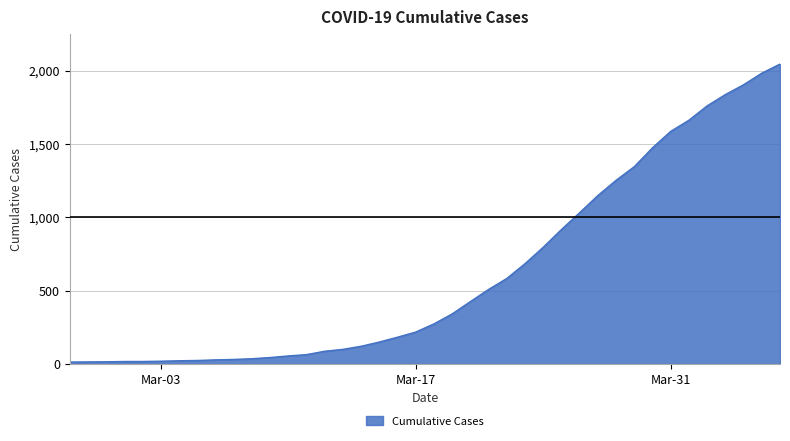

What is the difference between the maximum and minimum values?

2034